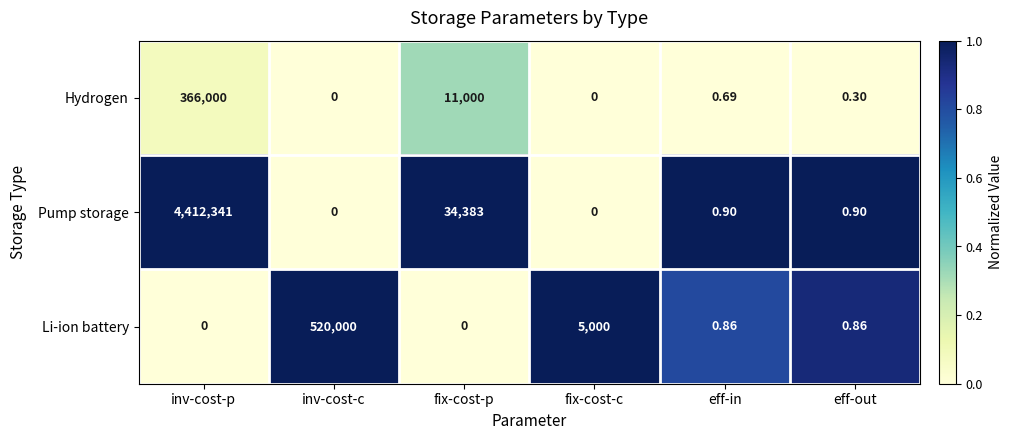

Which series has the largest total across all categories?

Pump storage